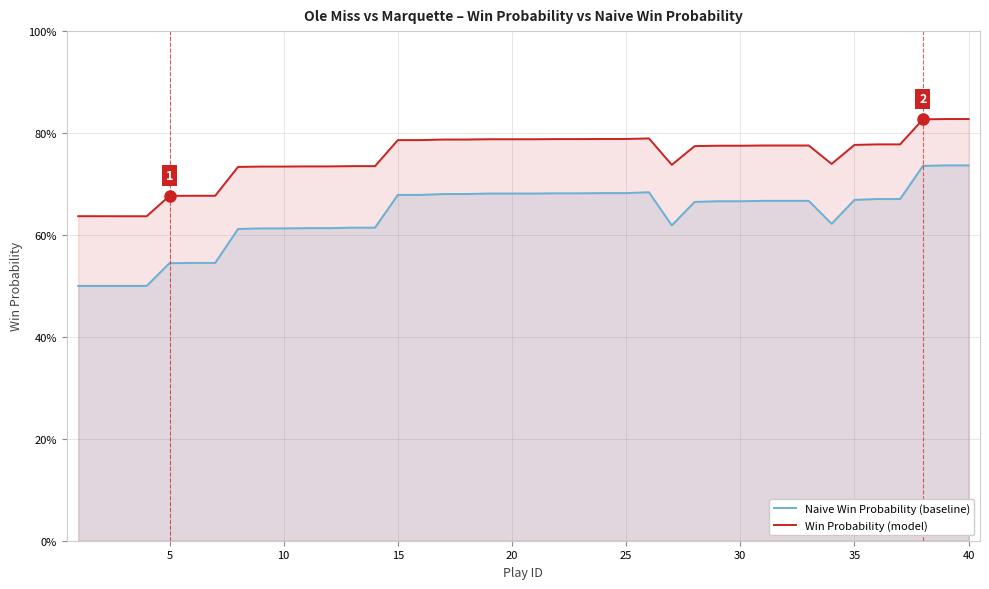

True or false: Naive Win Probability (baseline) and Win Probability (model) intersect in this chart.

False